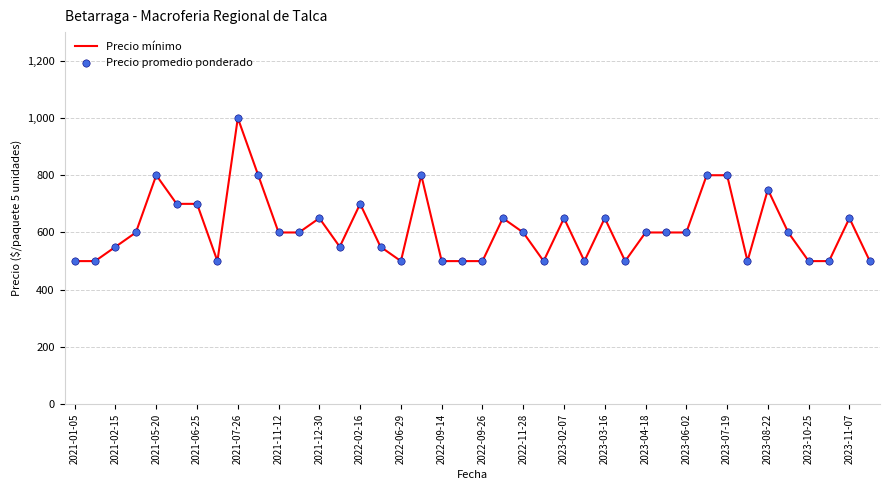

What is the minimum value shown in the chart?

500